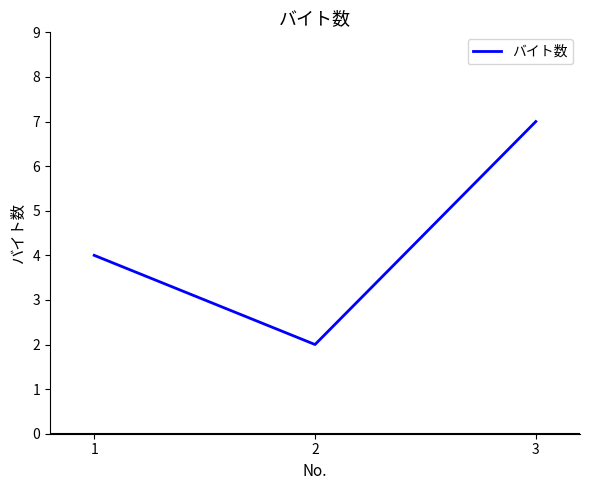

What is the smallest value displayed?

2